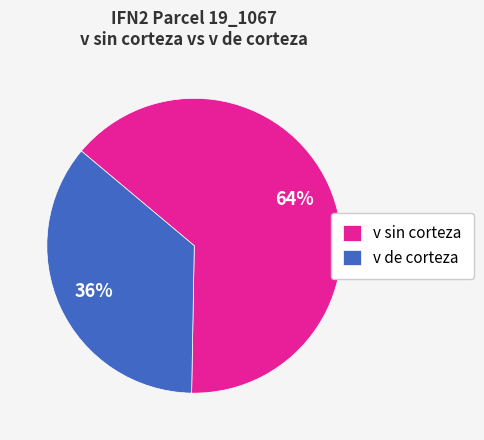

Which slice is the largest?

v sin corteza